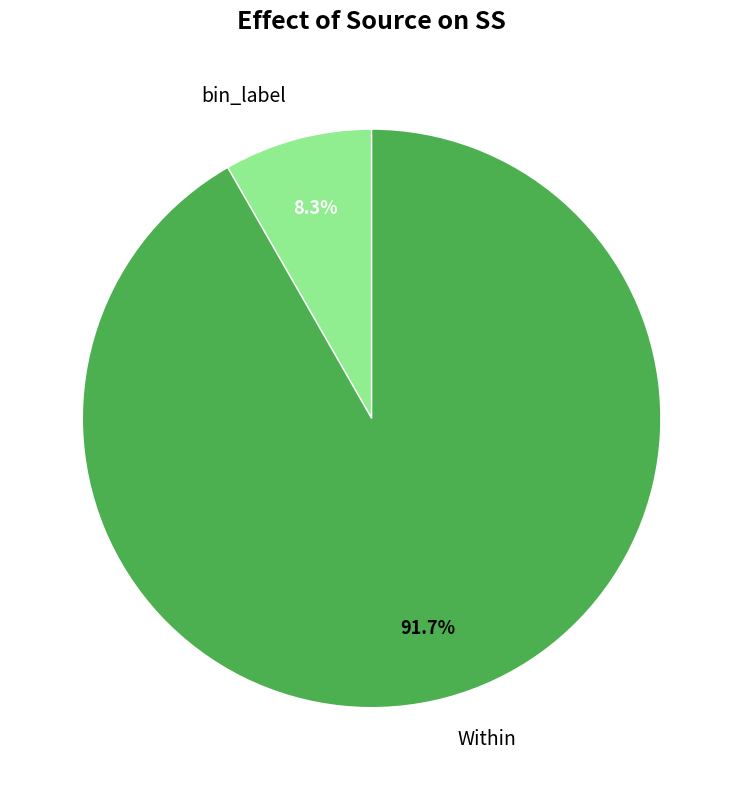

What percentage is the Within slice, to the nearest percent?

92%